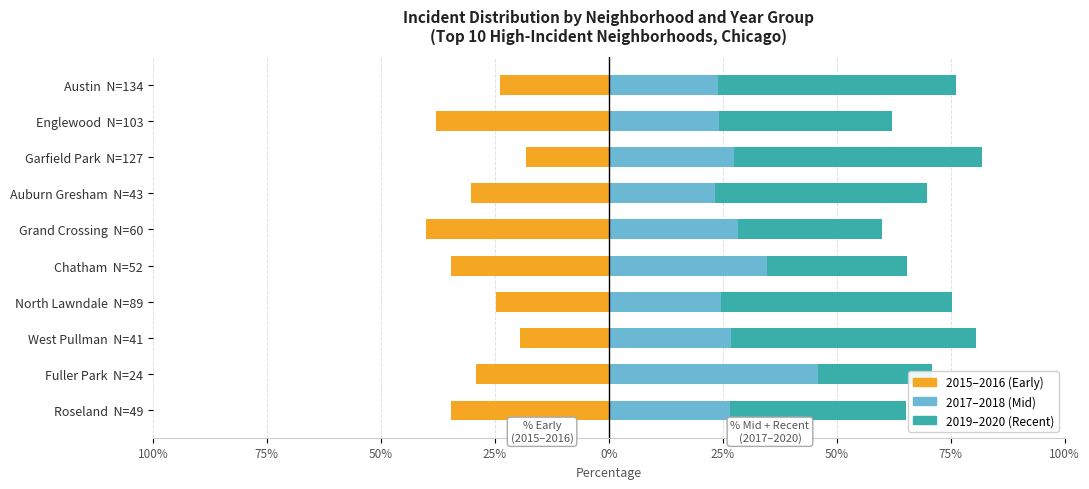

How many categories are shown in the chart?

10